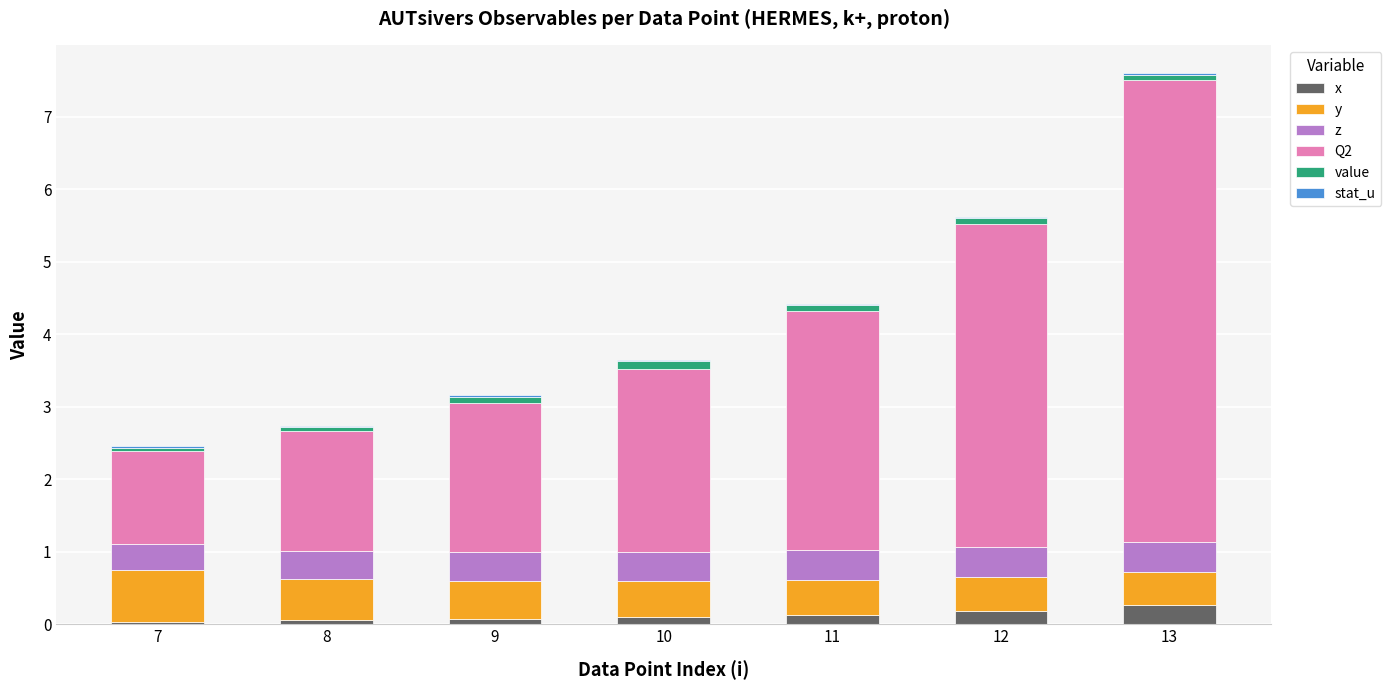

At which category is the sum across all series the highest?

13